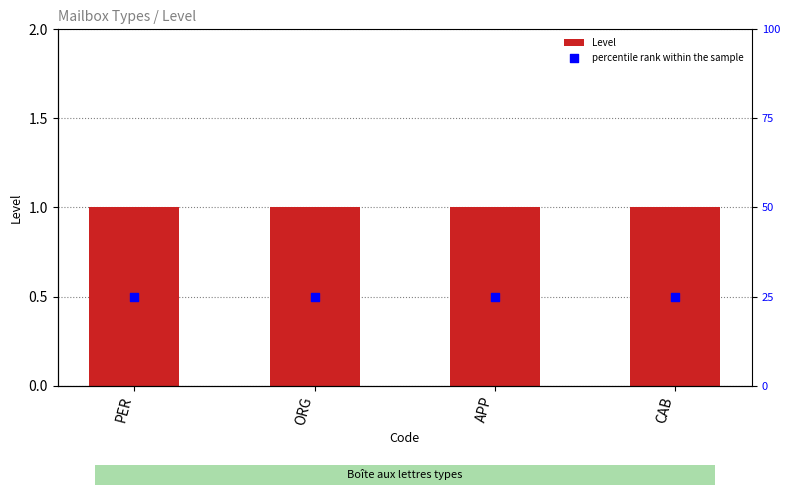

Is the value of Level at APP greater than the value of percentile rank within the sample at APP?

No